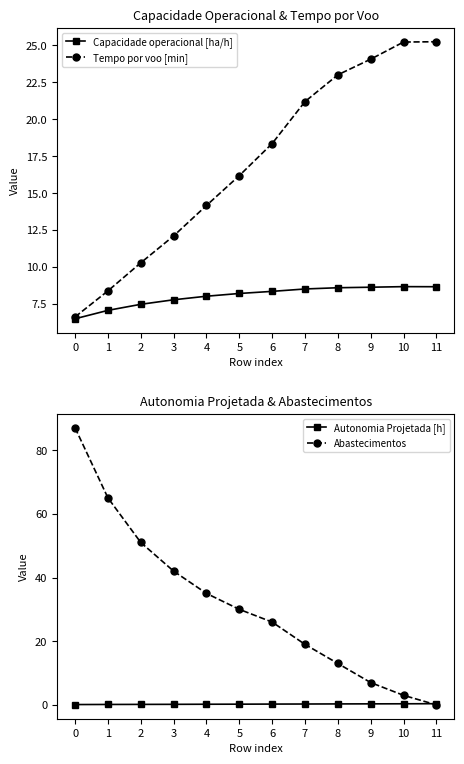

What is the difference between the Tempo por voo [min] values at 6 and 2?

8.1